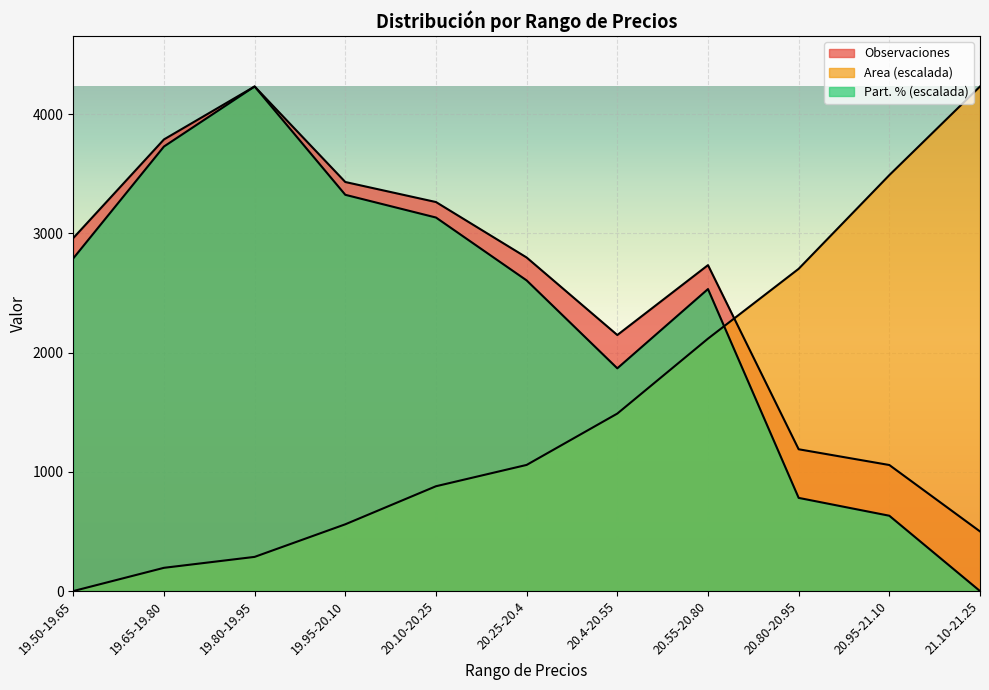

The Part. % series shows 2490.8 at 19.80-19.95. True or false?

False